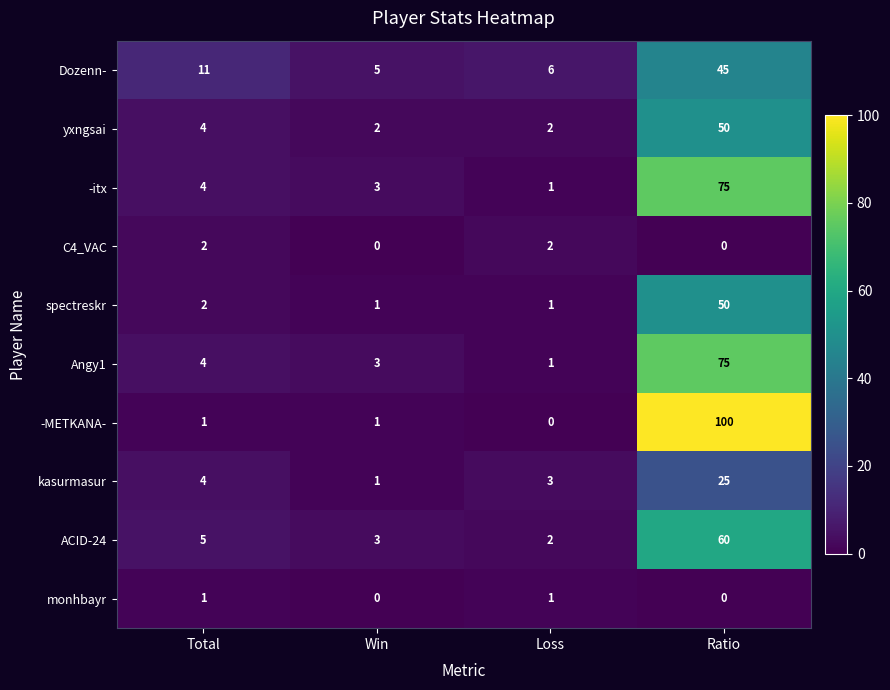

The Dozenn- series shows 21 at Ratio. True or false?

False